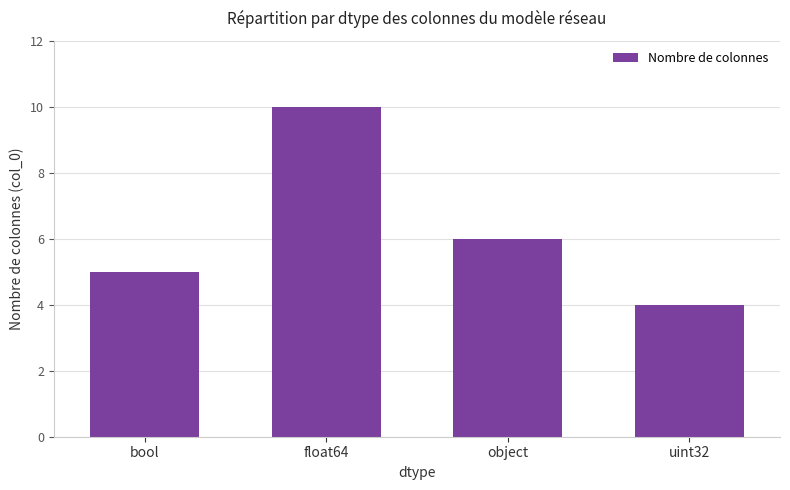

What is the difference between the maximum and minimum values?

6